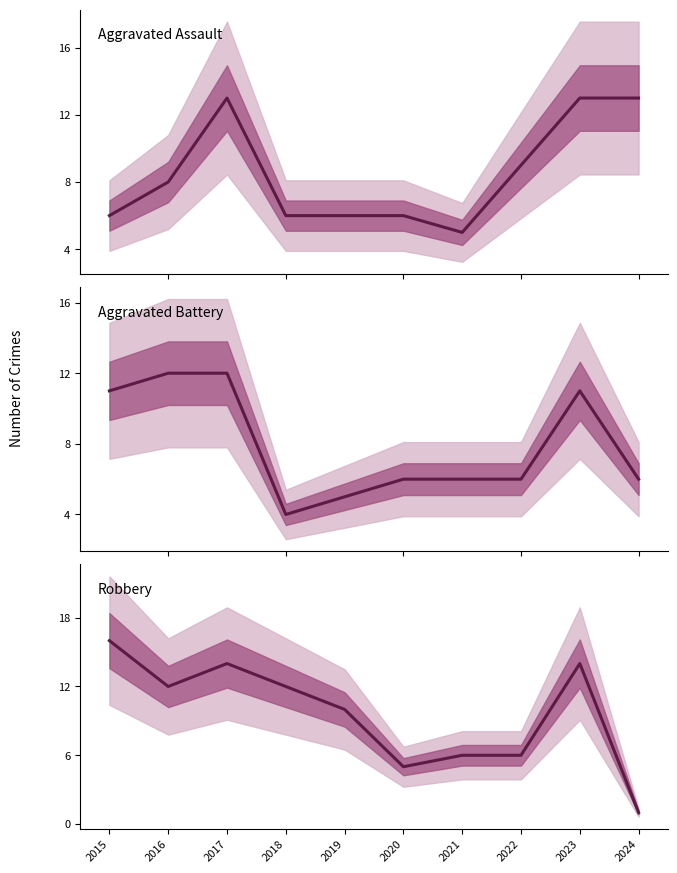

What is the smallest value displayed?

1